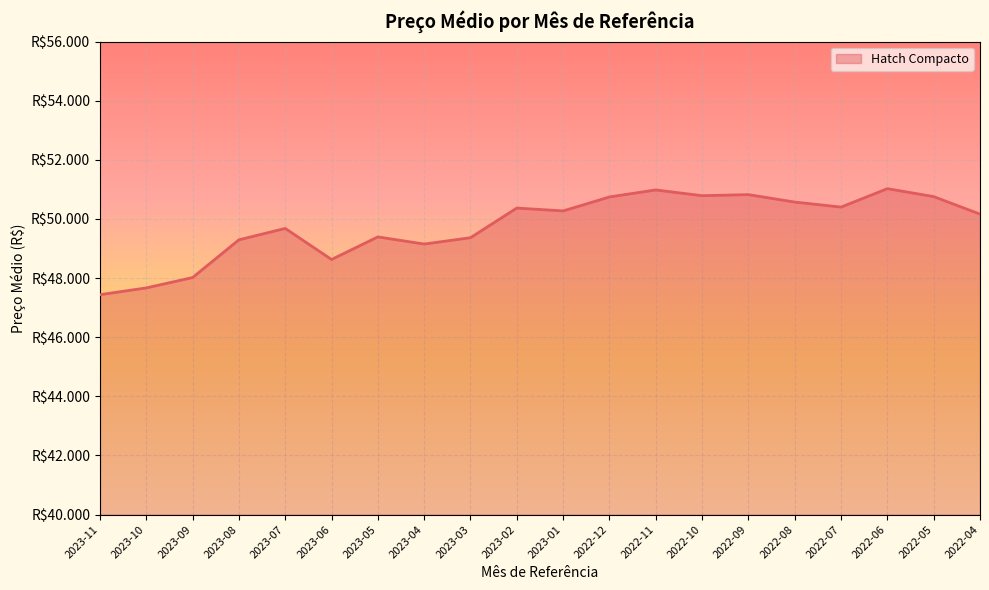

Is this an area chart (filled region under the line)?

Yes